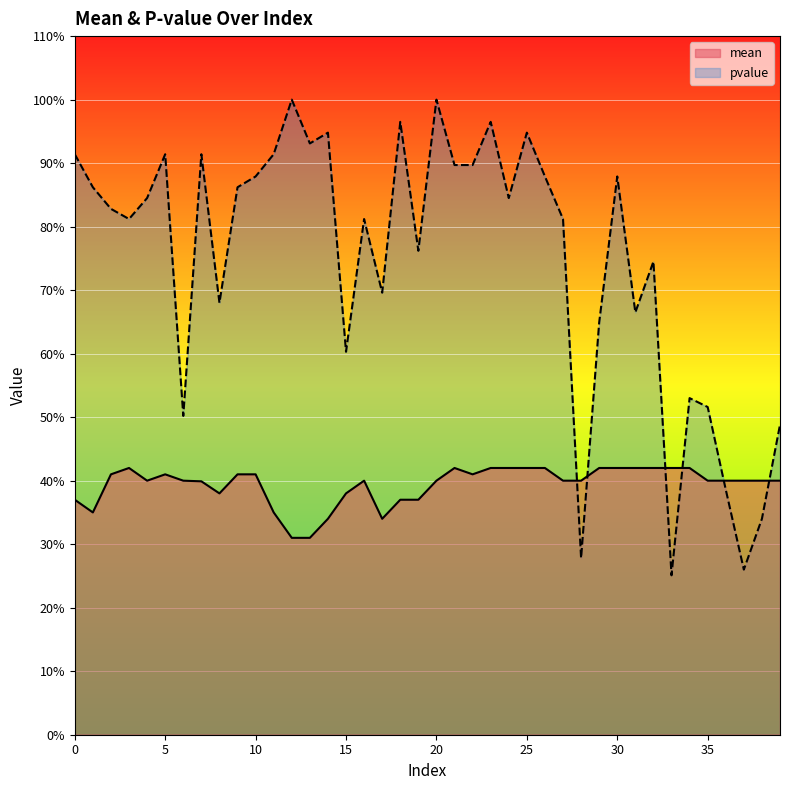

What is the value of the mean point at the 10th from the left?

0.4